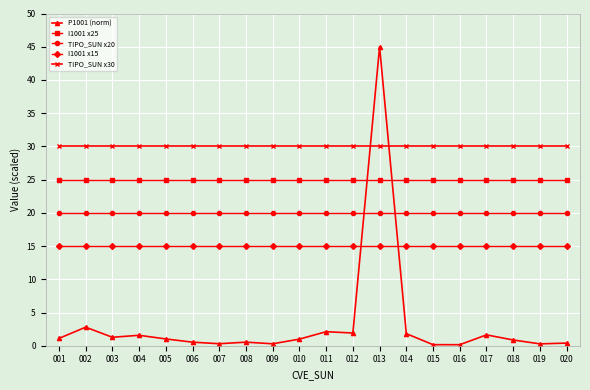

Is the value of I1001 x25 at 008 greater than the value of TIPO_SUN x20 at 003?

Yes